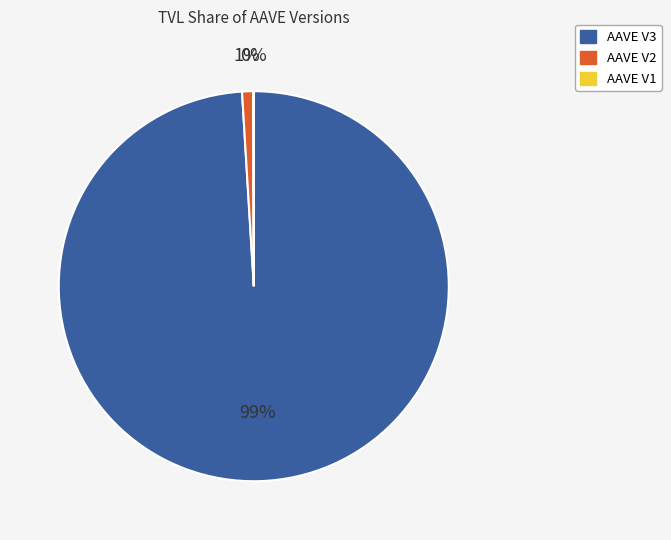

Does AAVE V2 represent more than half of the total?

No